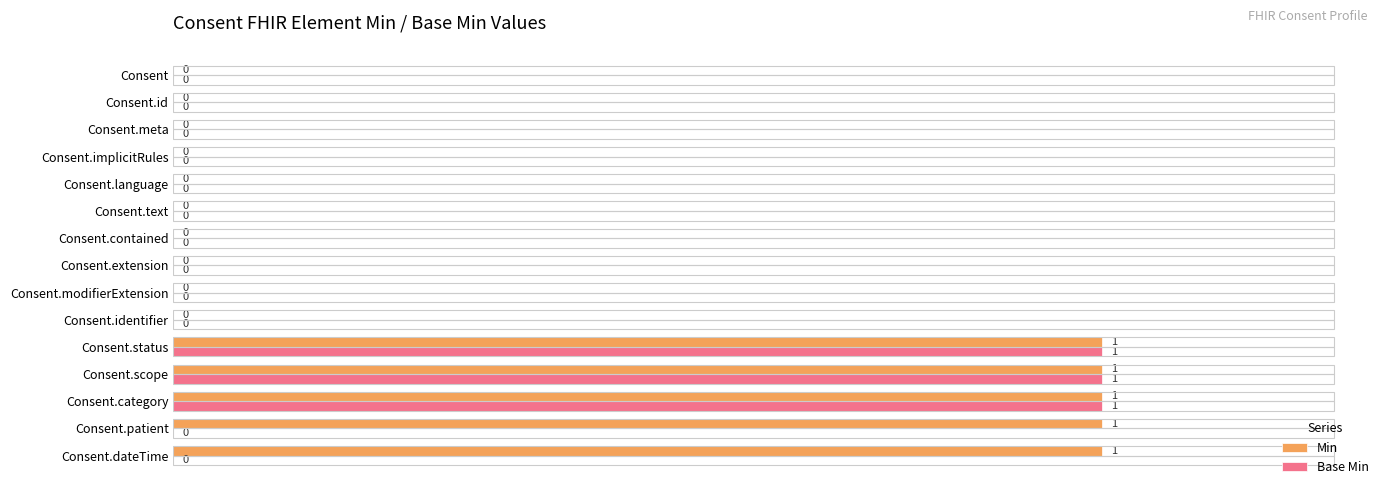

The value of Base Min at Consent.status is 1. True or false?

True